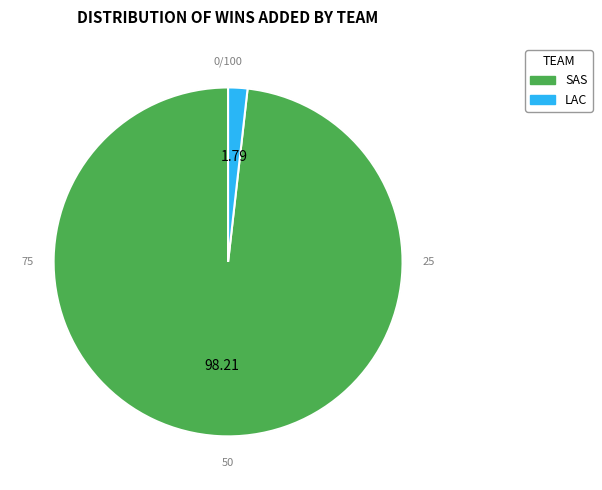

What percentage is the LAC slice, to the nearest percent?

2%